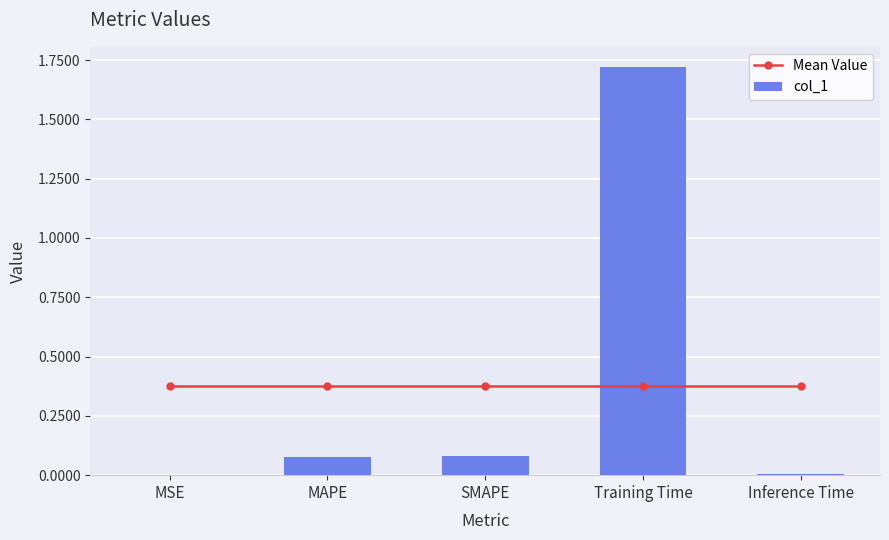

What is the sum of the col_1 values at Training Time and MAPE?

1.8